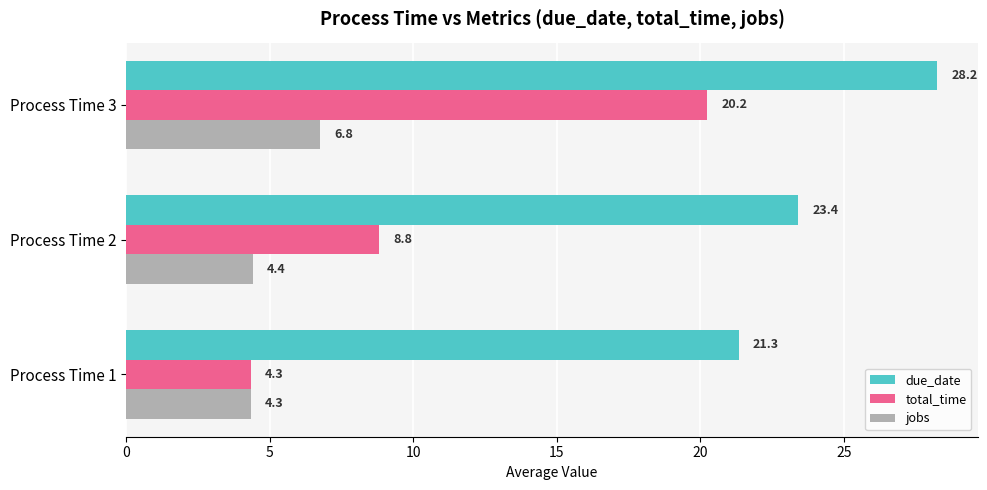

Which series has the largest range (max minus min)?

total_time